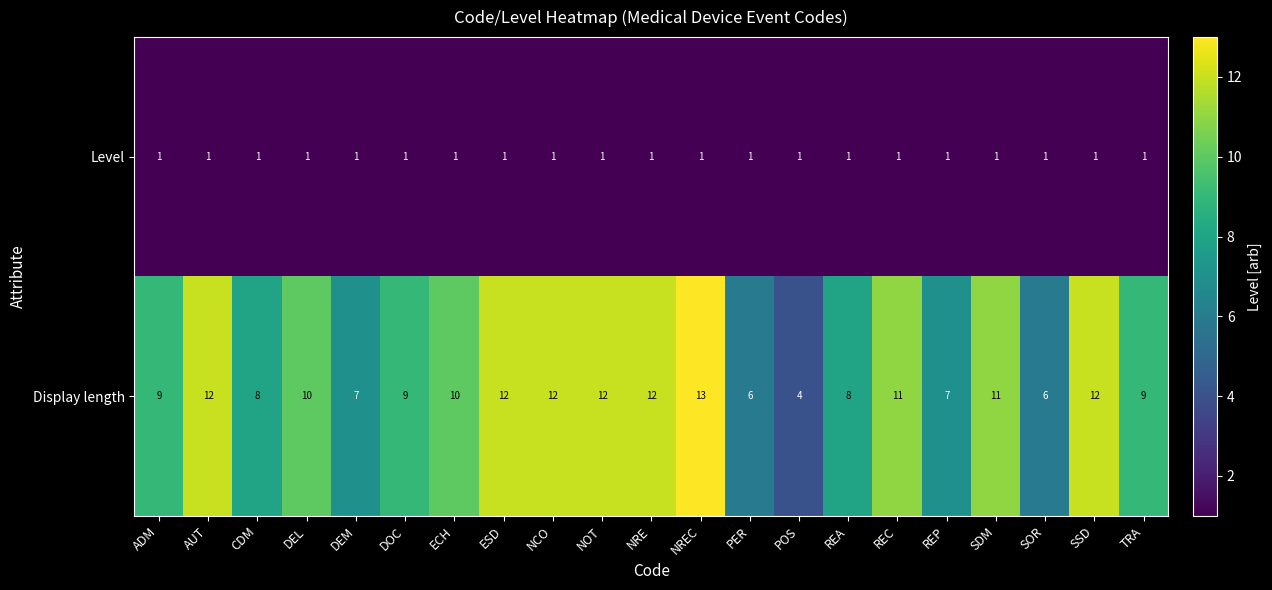

Between REA and SOR, which series saw the biggest shift?

Display length